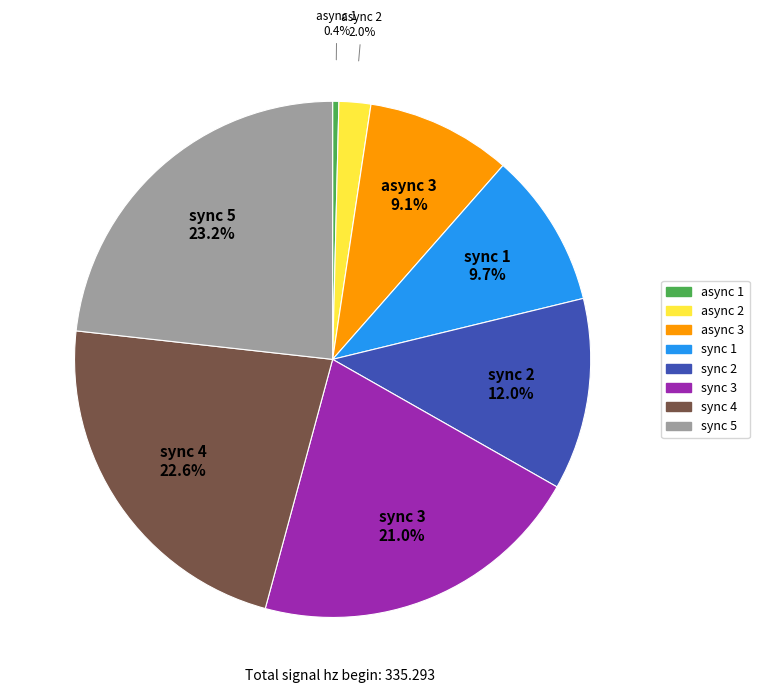

Between sync 2 and async 1, which is larger?

sync 2